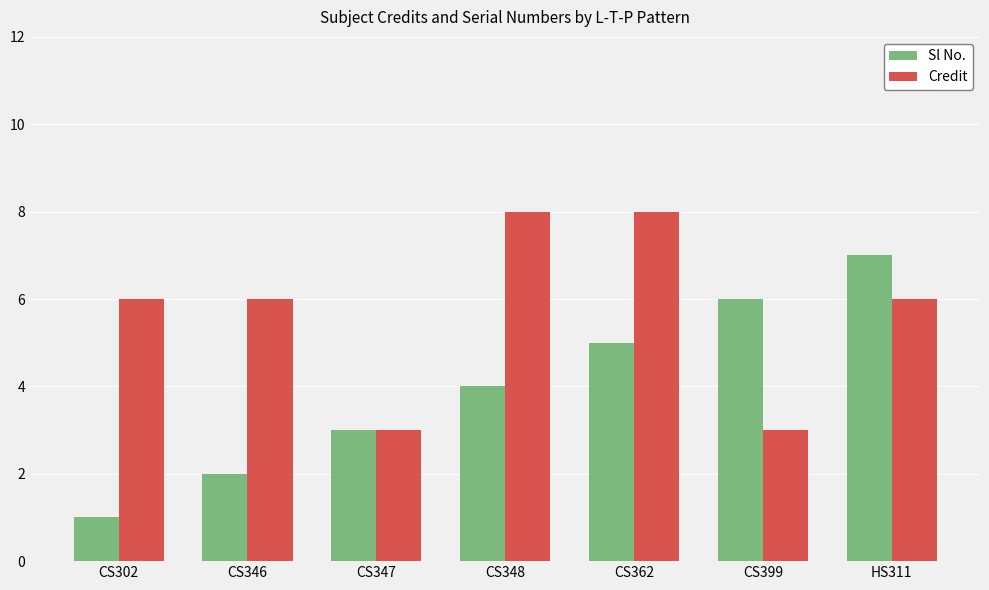

What is the difference between the maximum and minimum values in the Sl No. series?

6